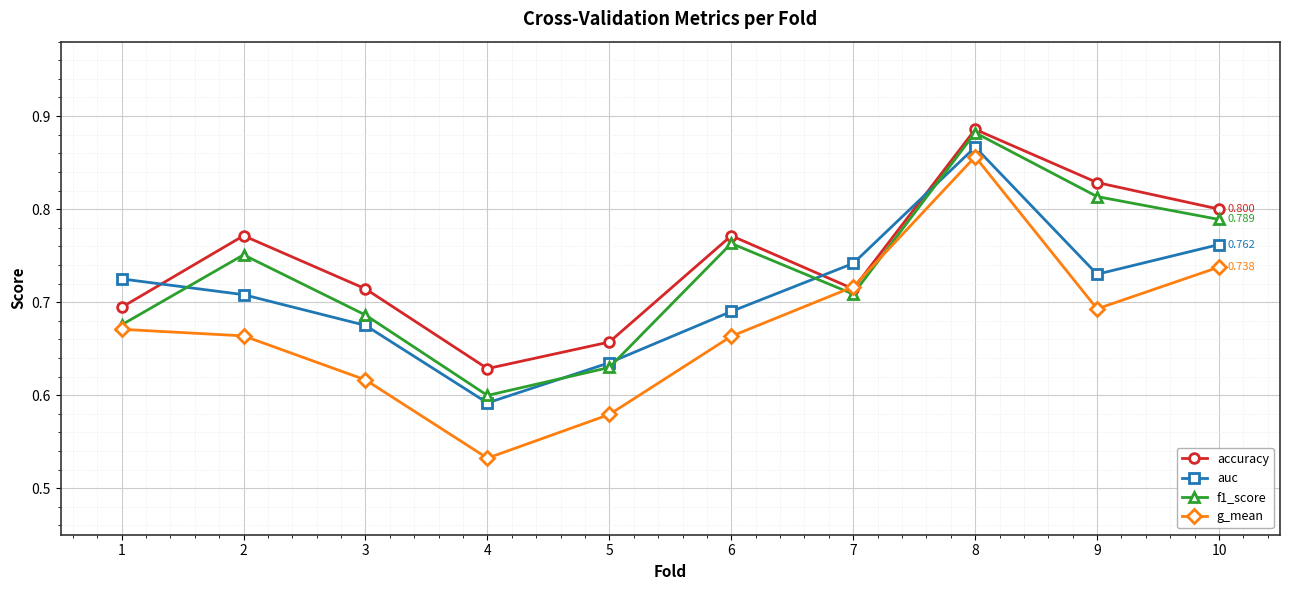

True or false: g_mean and auc cross at least once.

False